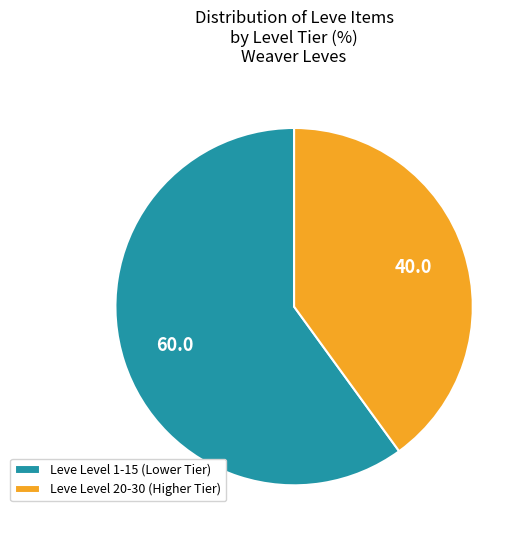

Which slice represents more than half of the pie?

Leve Level 1-15 (Lower Tier)